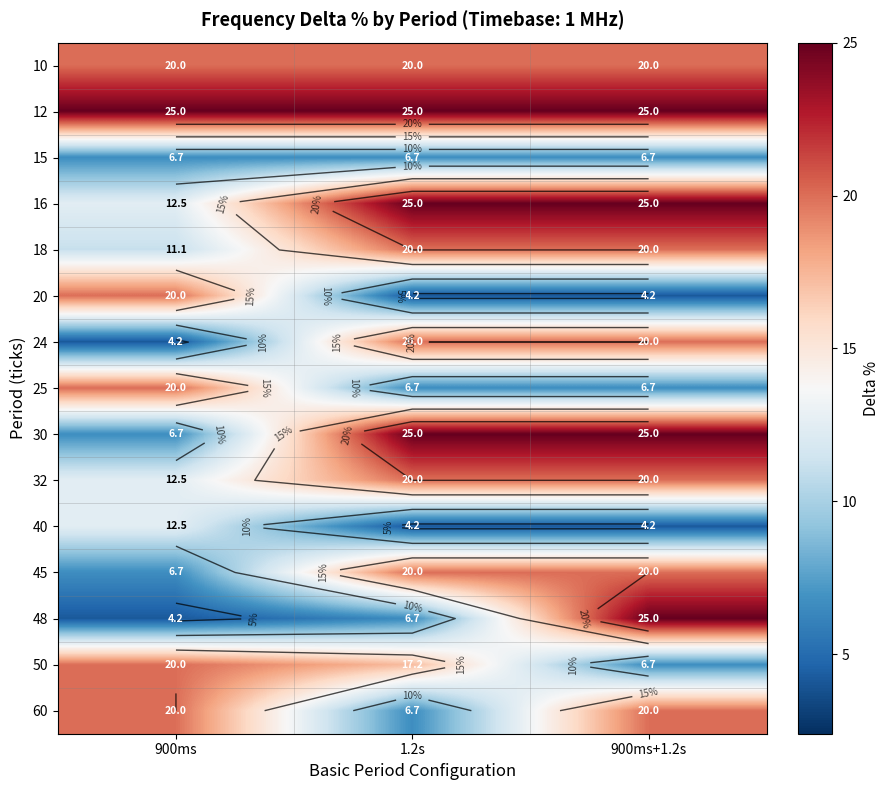

Which has a higher value, 900ms+1.2s or 1.2s?

900ms+1.2s